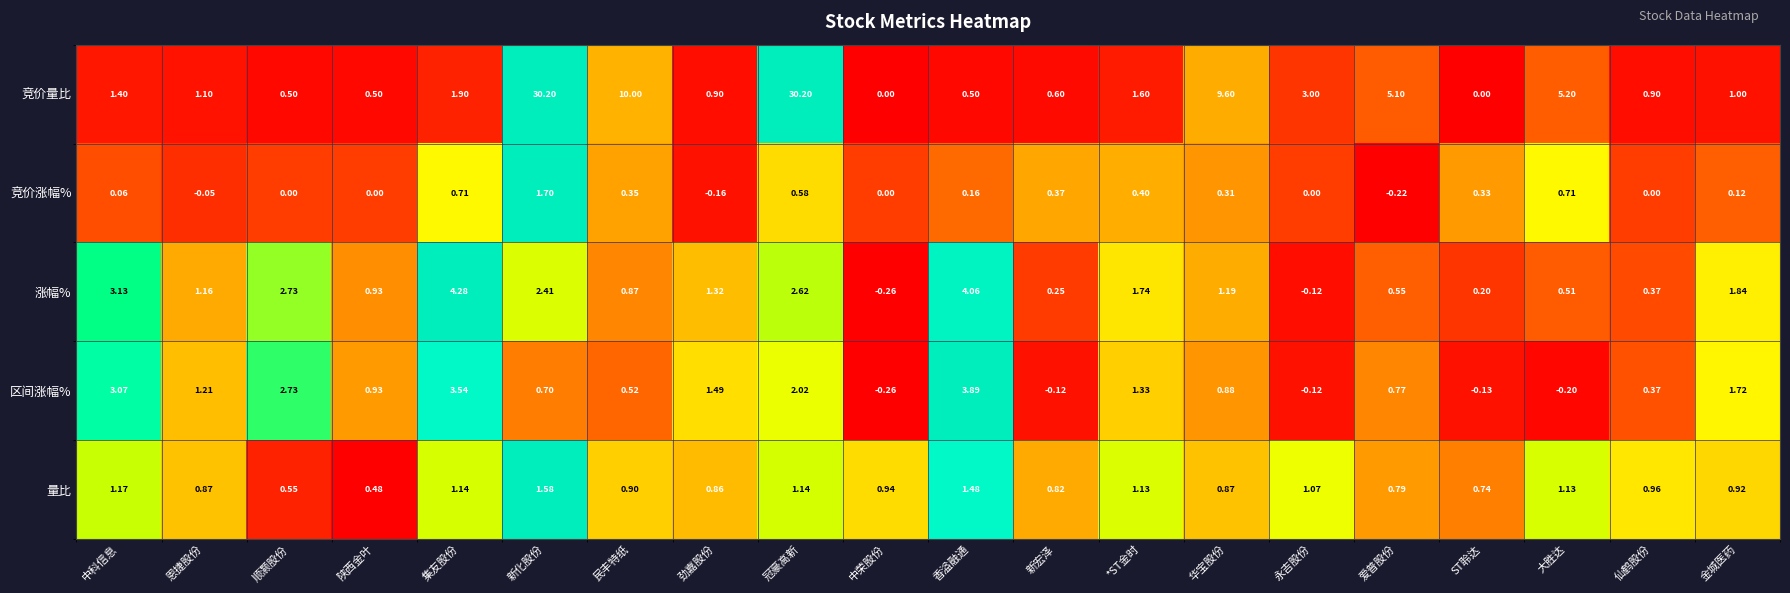

Is the value of 竞价涨幅% at 中荣股份 greater than the value of 区间涨幅% at 金城医药?

No